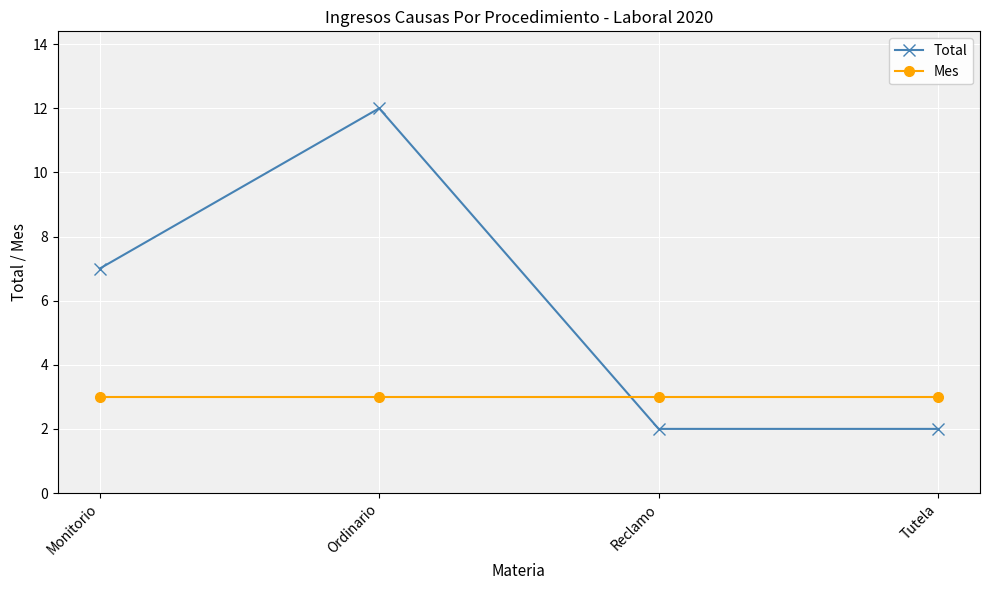

Does the chart have visible grid lines?

Yes